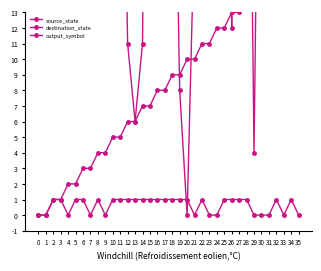

What is the difference between the destination_state values at 18 and 8?

15